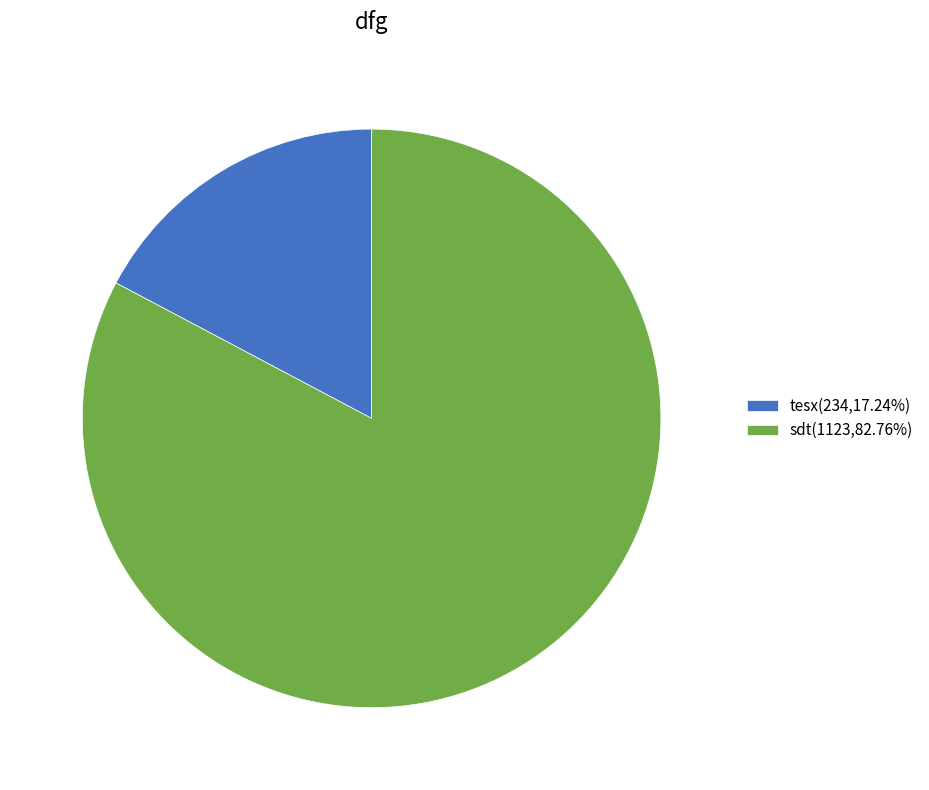

Do tesx(234,17.24%) and sdt(1123,82.76%) together represent more than half of the pie?

Yes